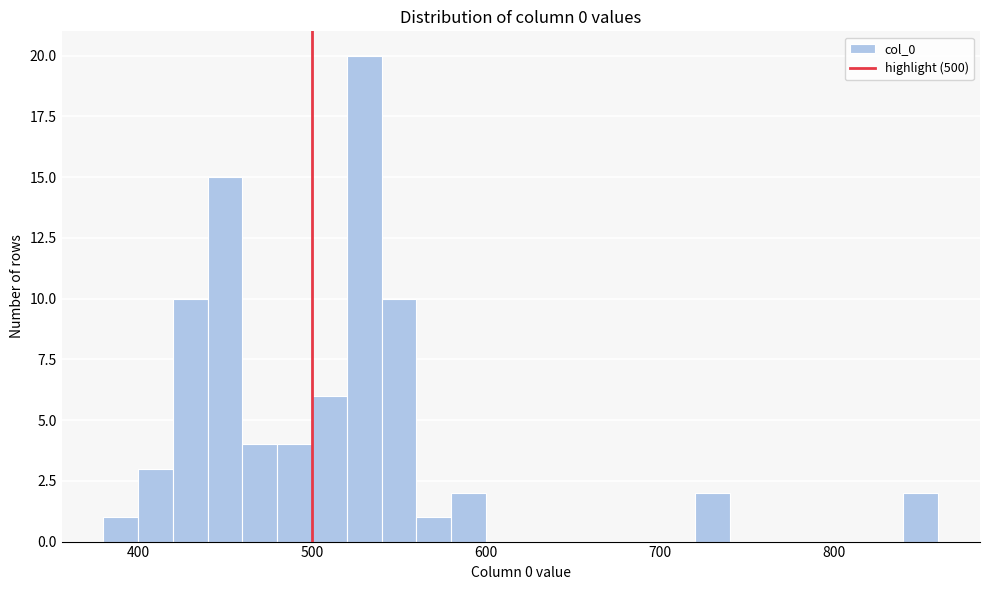

Around what value on the x-axis is the tallest bar? Give the approximate position of its centre, as read against the axis.

530